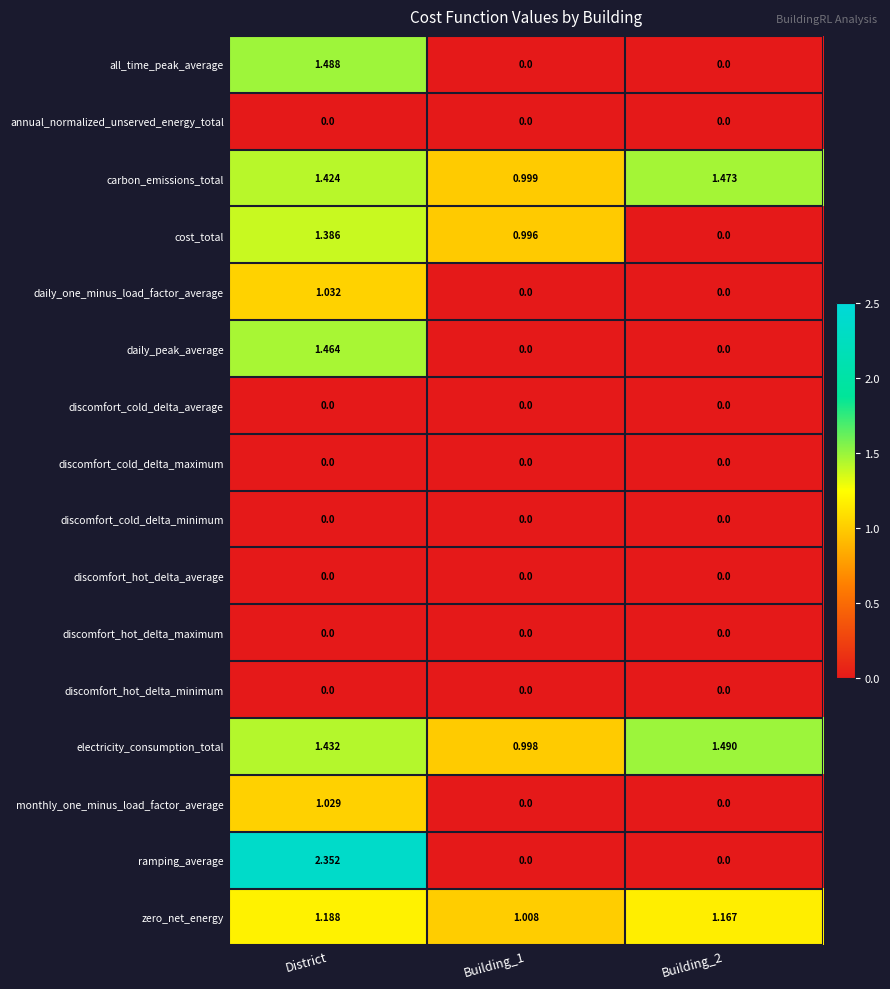

Which category has the highest value in the cost_total series?

District